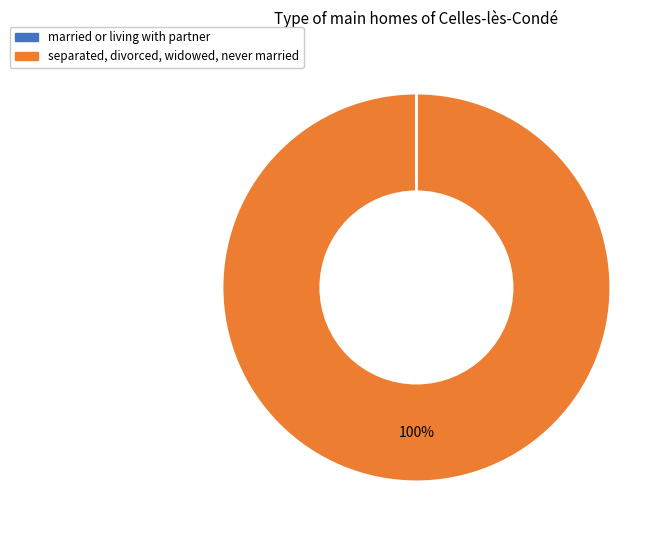

Is it true that separated, divorced, widowed, never married is 100% of the pie?

True